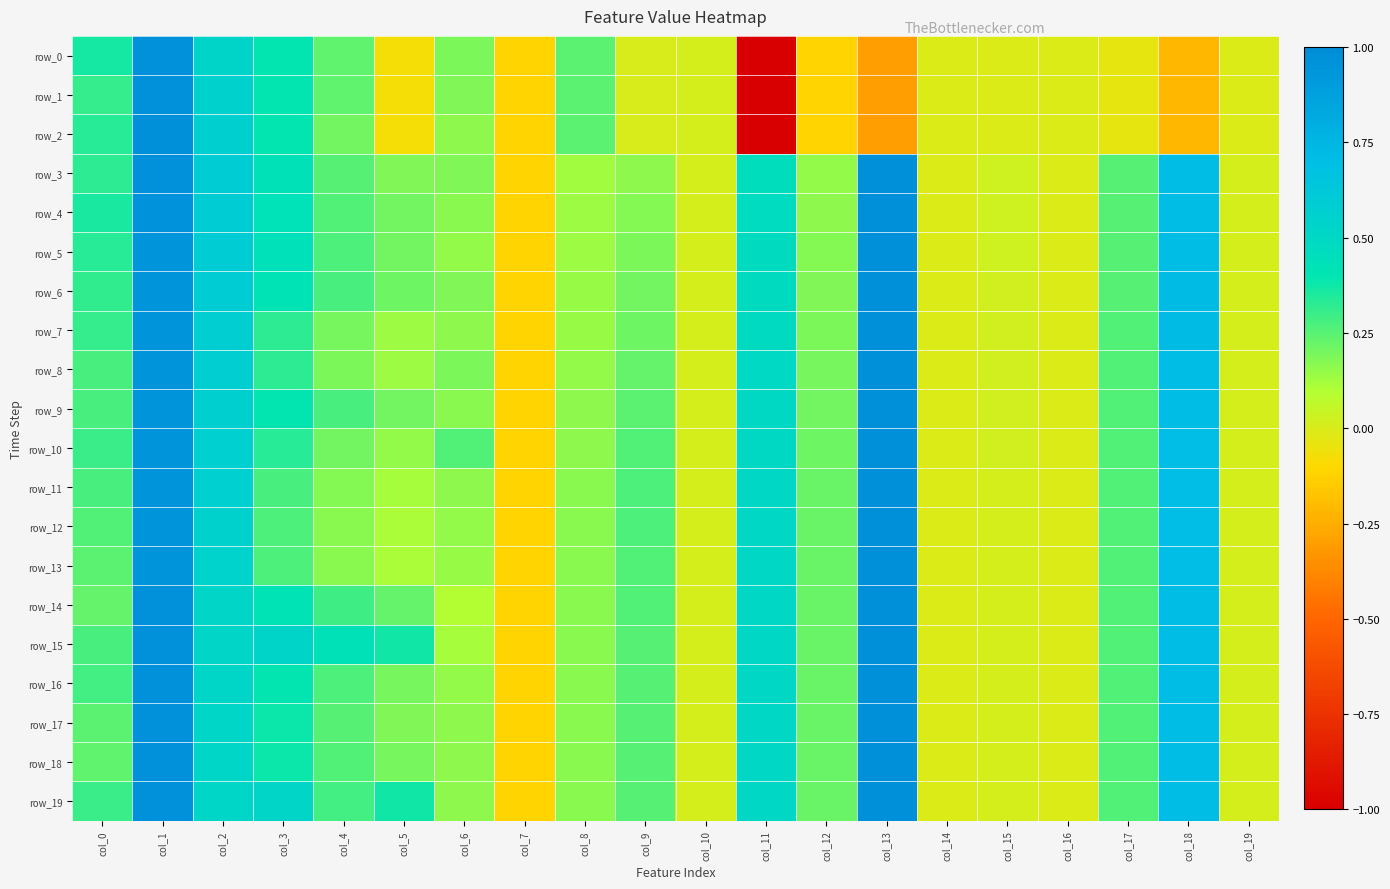

Read the row_5 value at col_2.

0.6